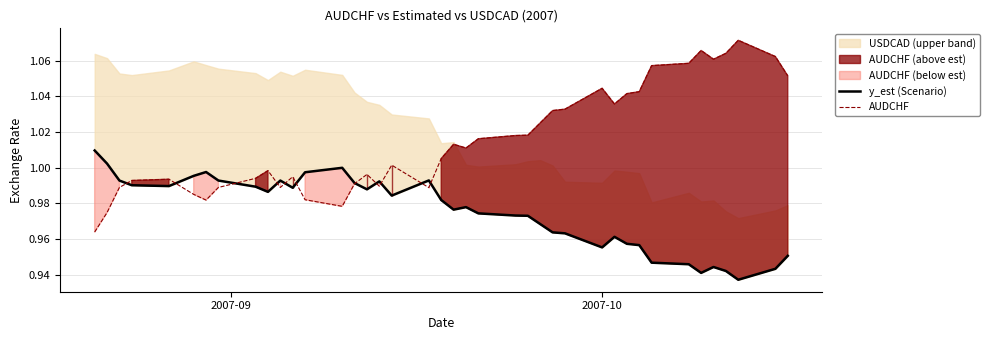

True or false: y_est (Scenario) and AUDCHF intersect in this chart.

True